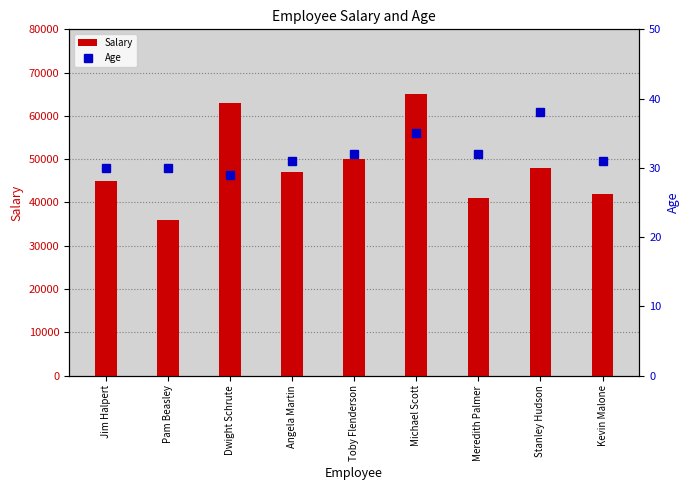

What is the value of the Salary bar at the 2nd from the left?

36000